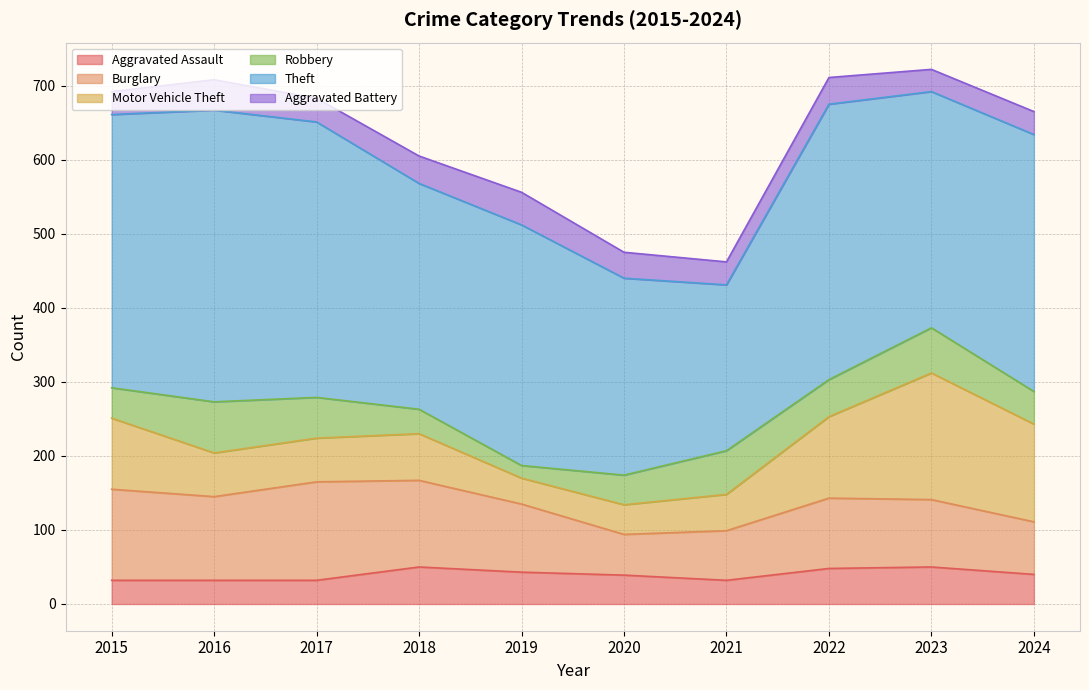

At which category does Motor Vehicle Theft reach its first local valley?

2019